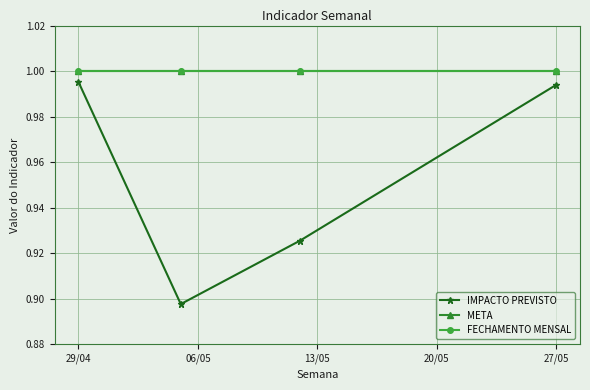

Is this an area chart (filled region under the line)?

No